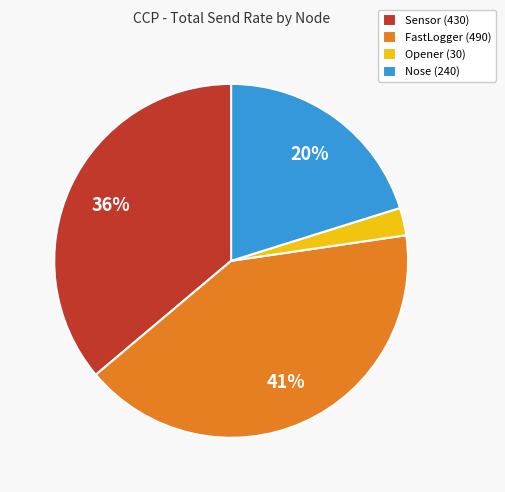

Between Sensor and FastLogger, which is larger?

FastLogger